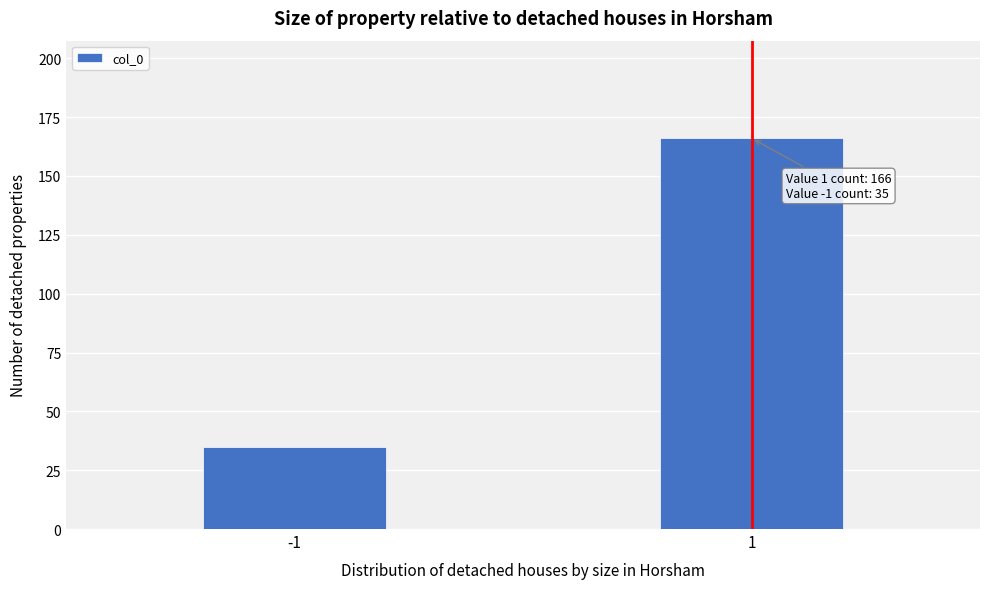

Reading left to right, what are all the values shown in this chart?

35	166